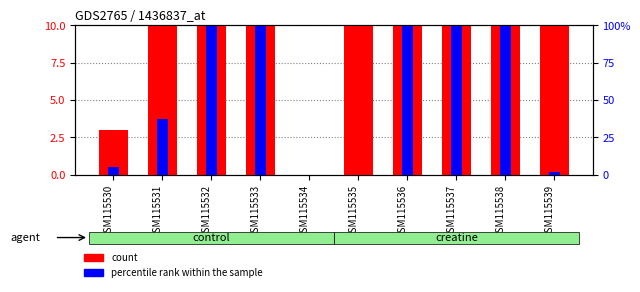

What is the sum of the count values at GSM115531 and GSM115532?

77.0